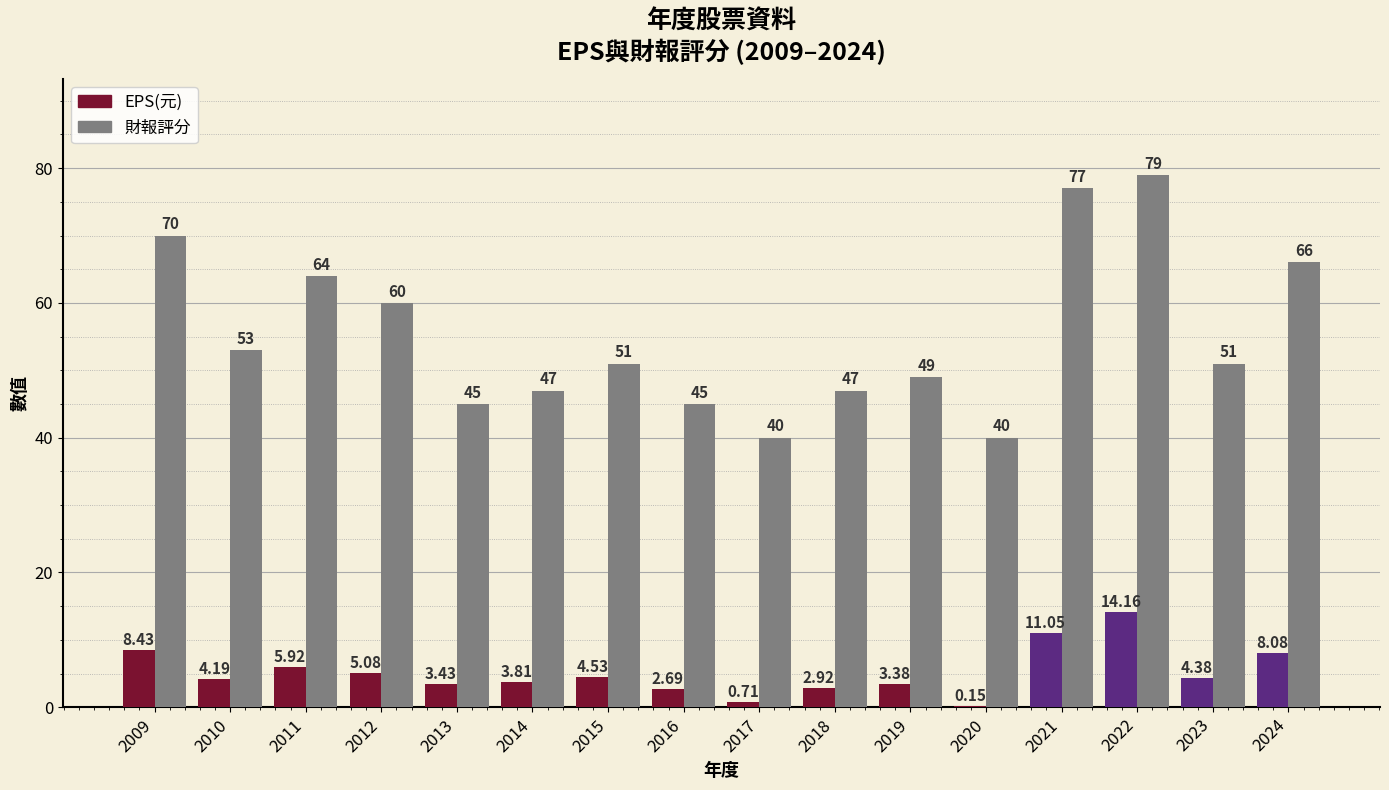

How many data points does each series have?

16